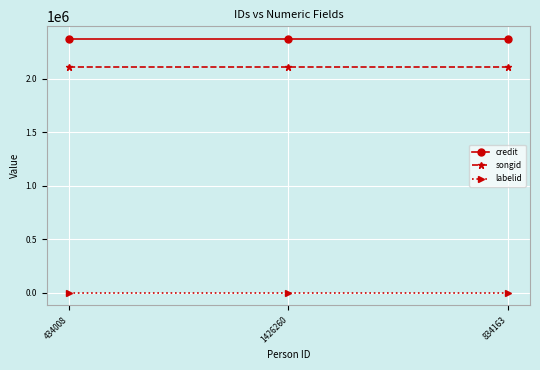

Is the value of credit at 434008 greater than the value of labelid at 834163?

Yes